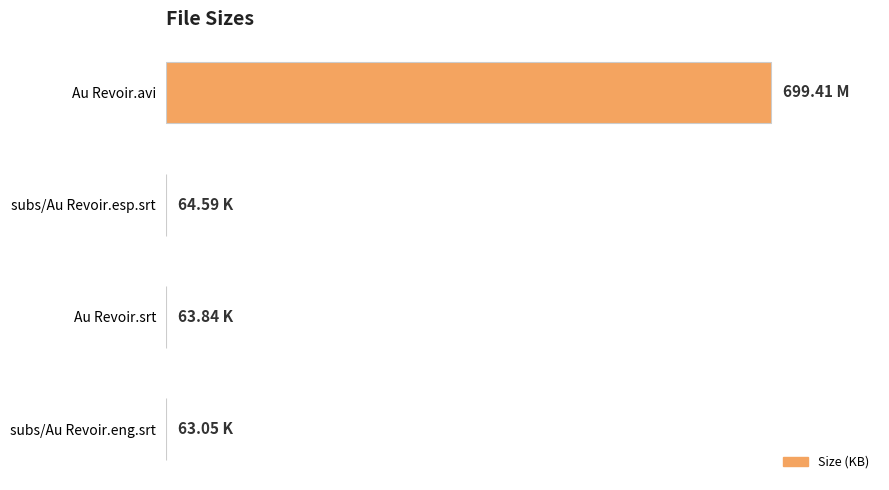

Are the bars horizontal?

Yes